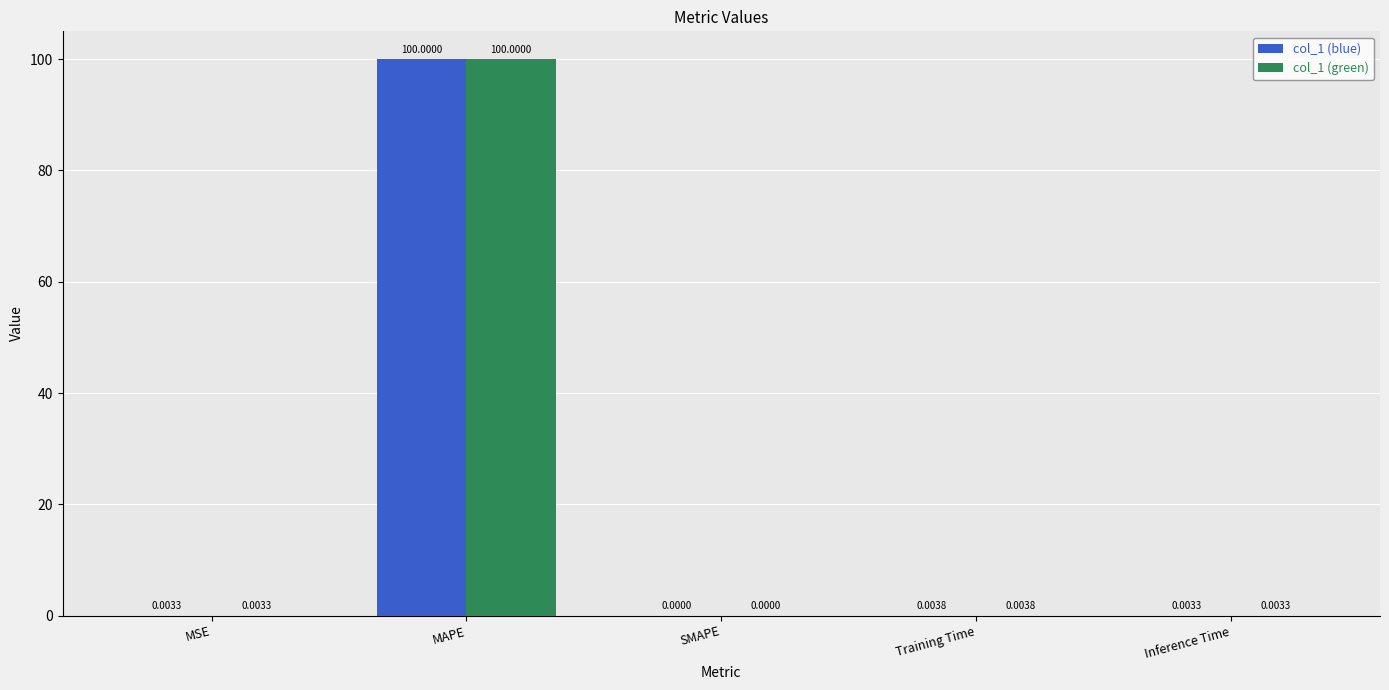

What are all the series names shown in the legend?

col_1 (blue), col_1 (green)